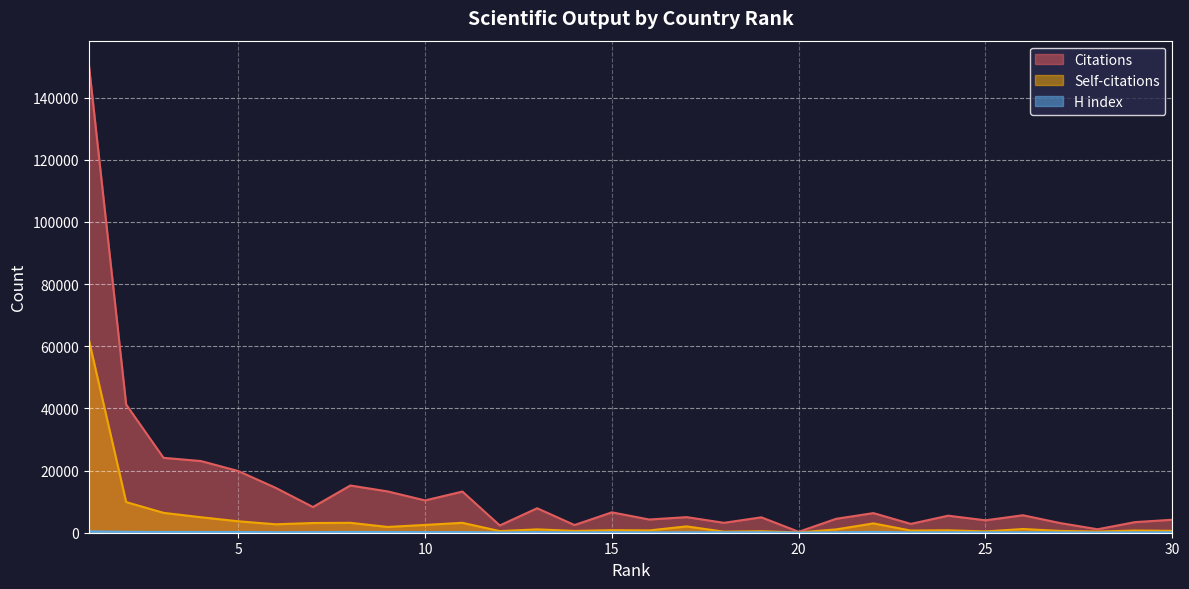

Reading left to right, transcribe all the data shown in this chart.

Citations: 150799	41251	24100	23069	19852	14451	8270	15195	13289	10395	13240	2339	7878	2470	6560	4249	5019	3189	4955	301	4474	6316	2840	5481	3995	5623	3105	1110	3412	4176
Self-citations: 62149	9864	6401	4985	3687	2719	3123	3189	1860	2513	3192	527	1081	584	822	739	2038	340	488	92	1062	3006	694	784	419	1193	577	366	709	601
H index: 448	292	258	242	235	187	195	258	235	205	207	99	204	112	169	122	144	150	154	43	141	261	106	152	136	150	118	92	133	156